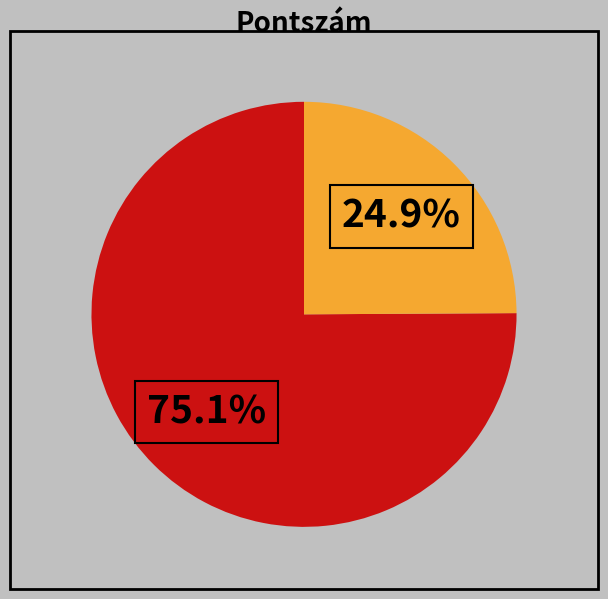

Does any single category account for the majority?

Yes